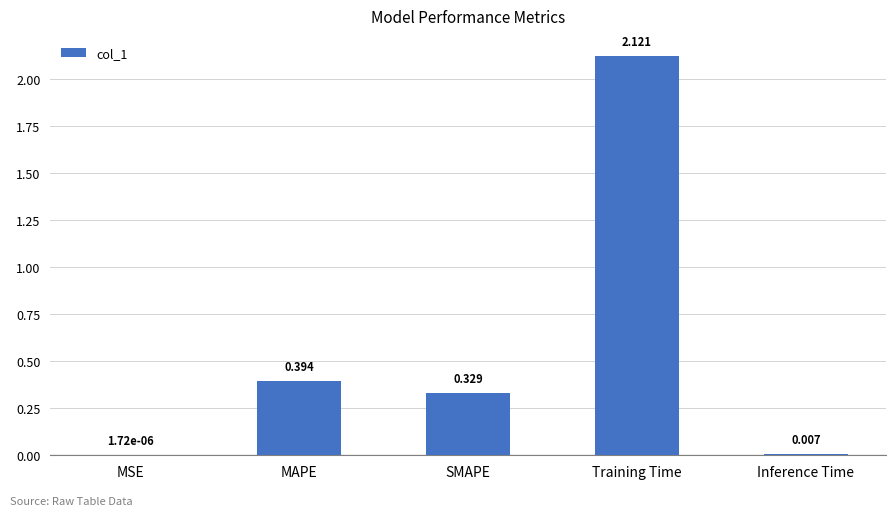

Which label corresponds to the largest value in the chart?

Training Time